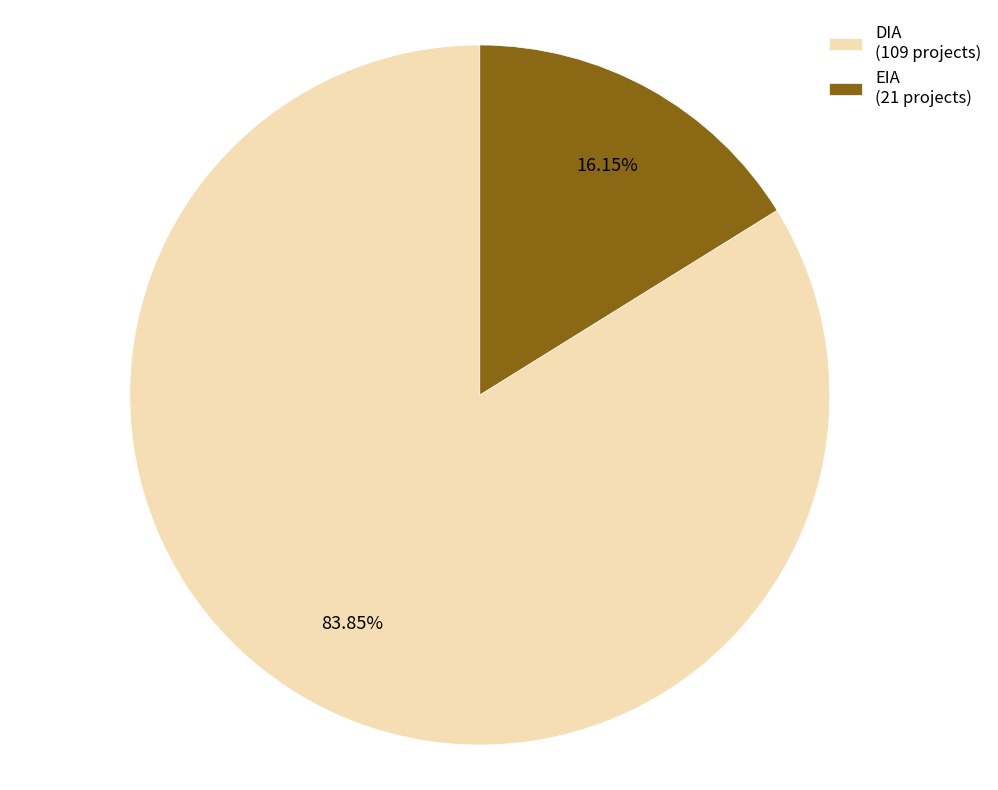

Which category has the smallest portion of the pie?

EIA